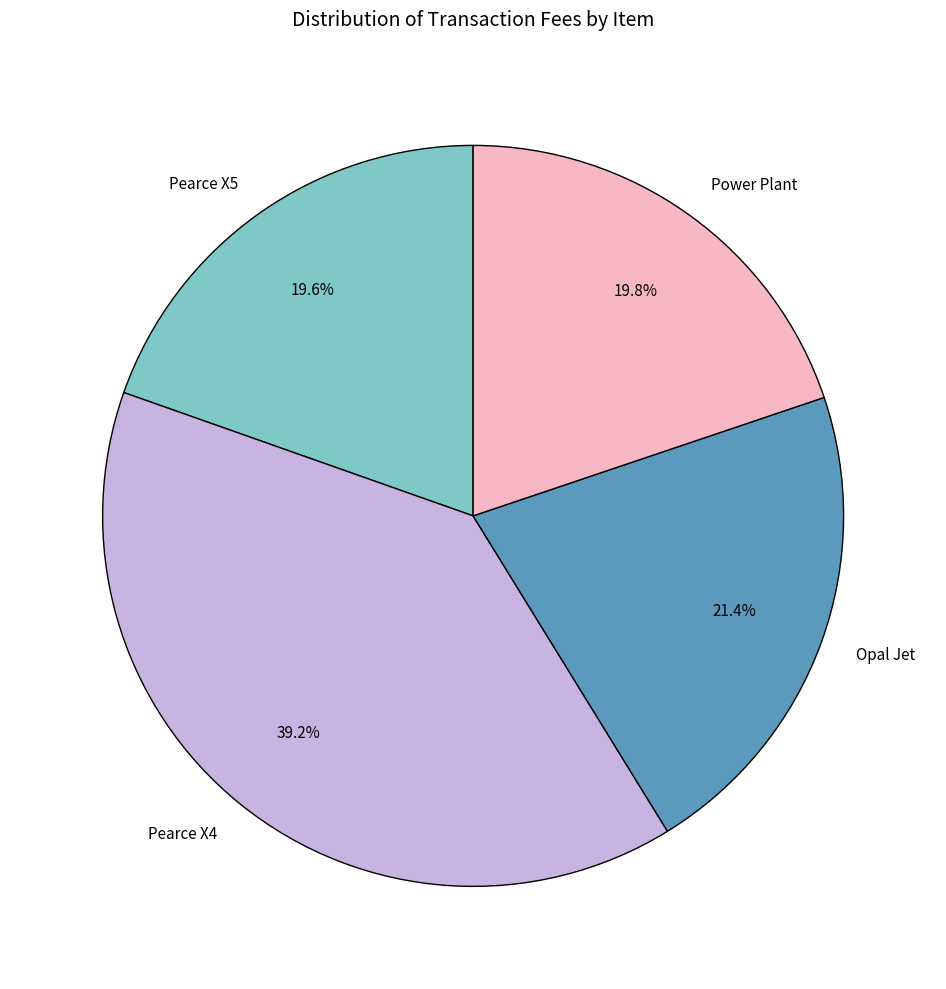

Does any single category account for the majority?

No